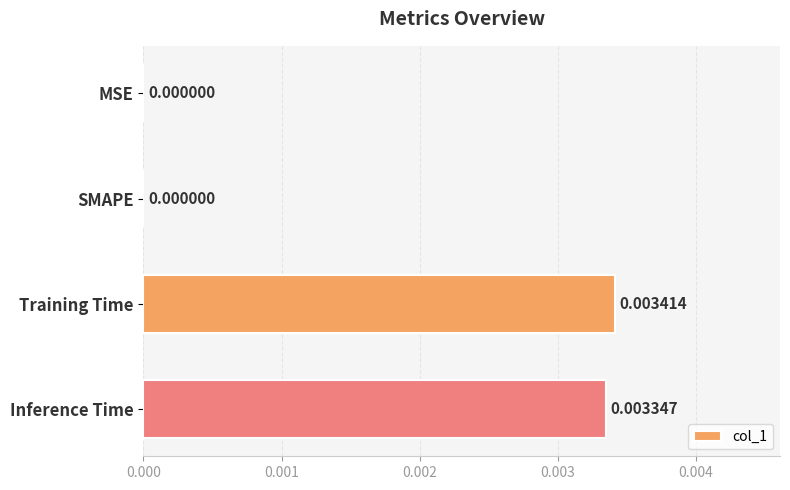

At which category does the chart reach its peak across all series?

Training Time